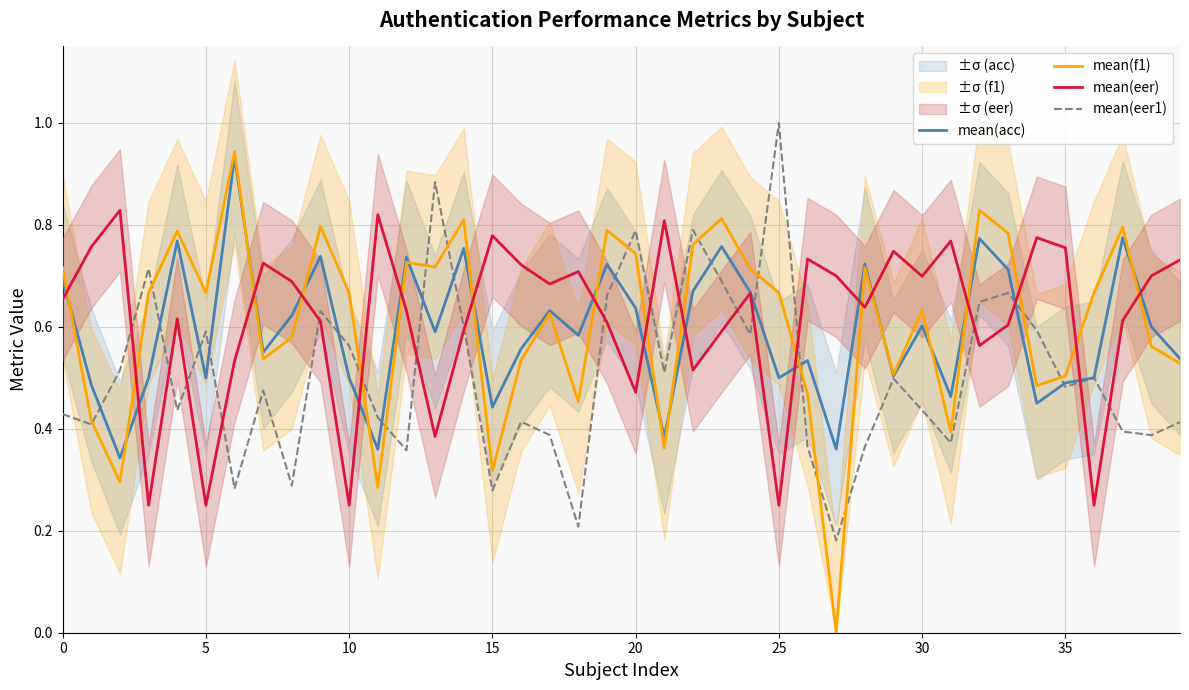

What is the maximum value shown in the chart?

1.0